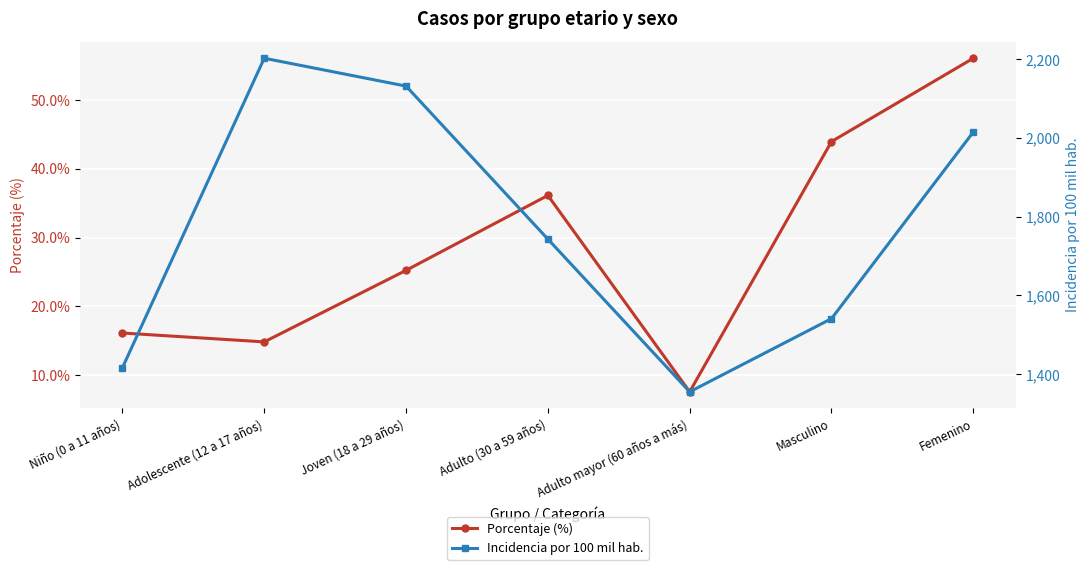

What is the total value across all series at Adulto (30 a 59 años)?

1779.4